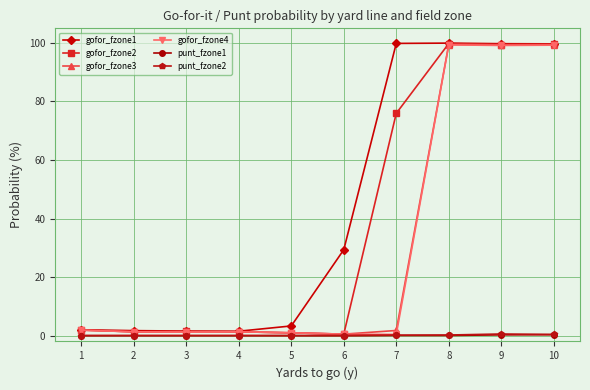

Is this an area chart (filled region under the line)?

No